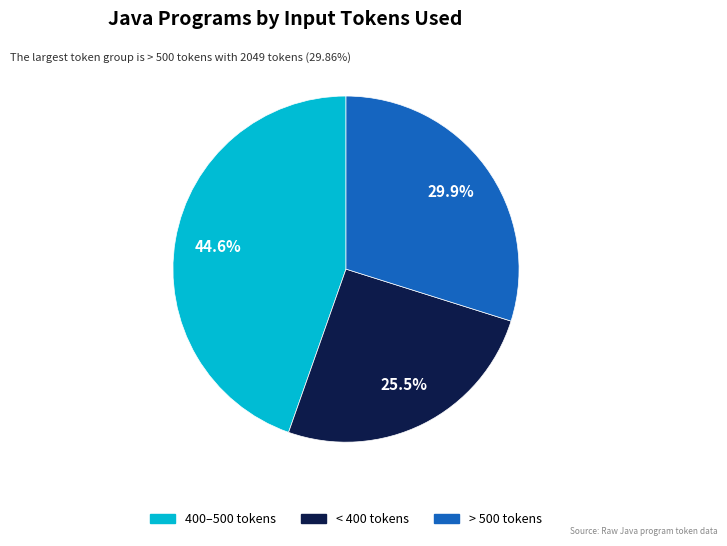

Is there any slice that represents more than half of the pie?

No